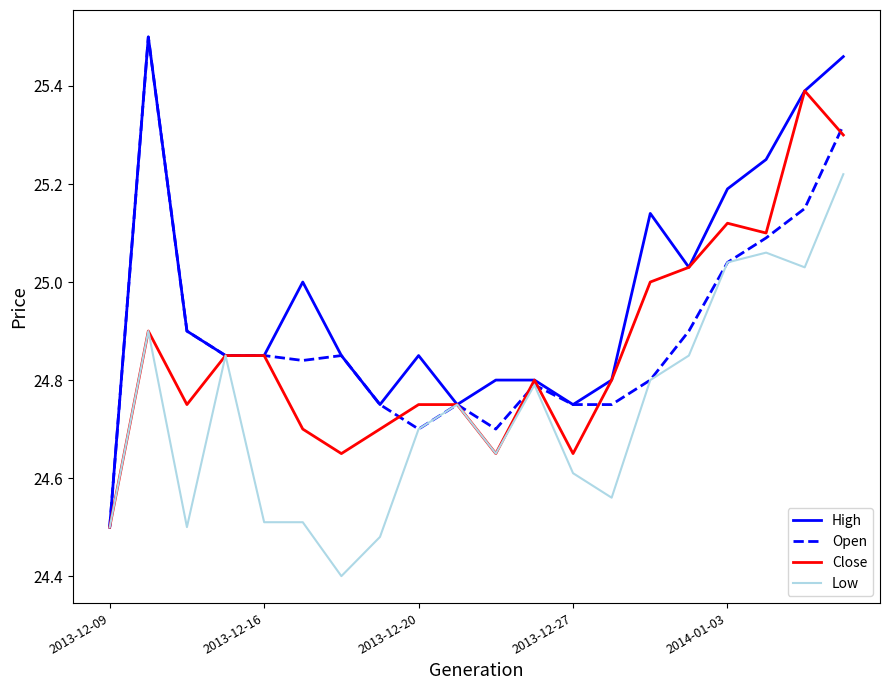

Which series has the largest total across all categories?

High